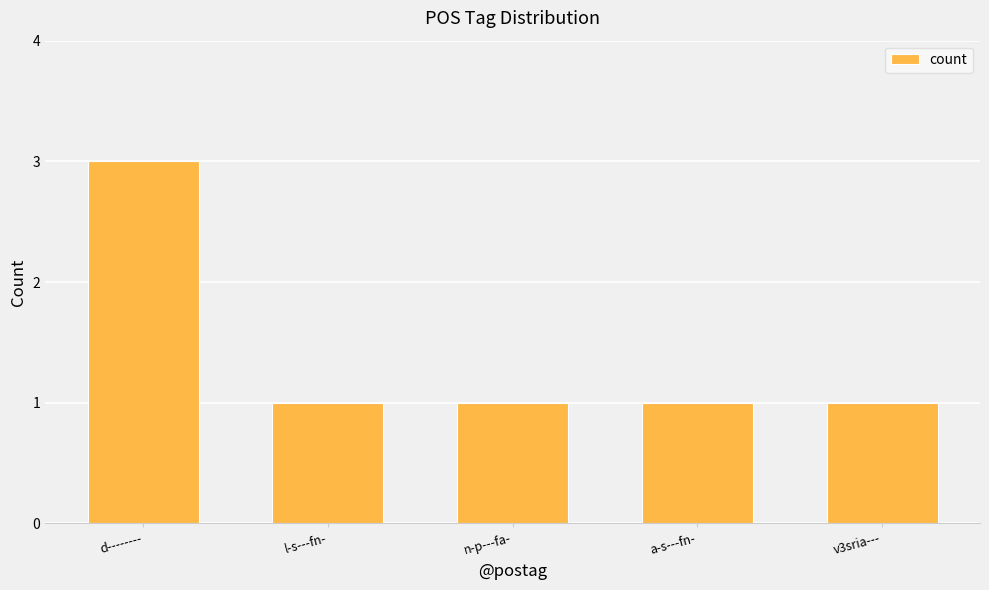

Are the bars grouped side by side (vs. stacked)?

No